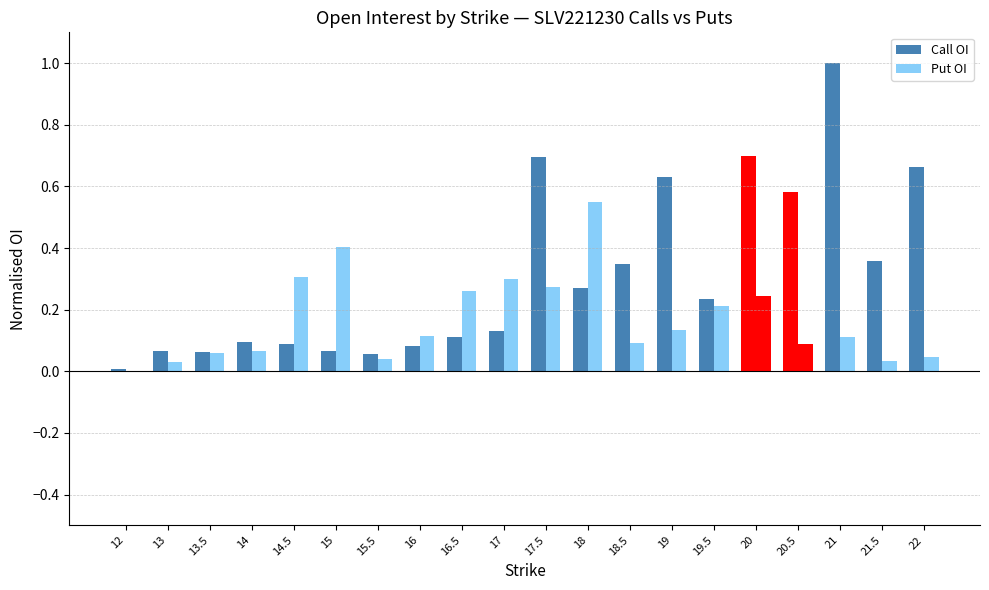

Does the chart contain stacked bars?

No